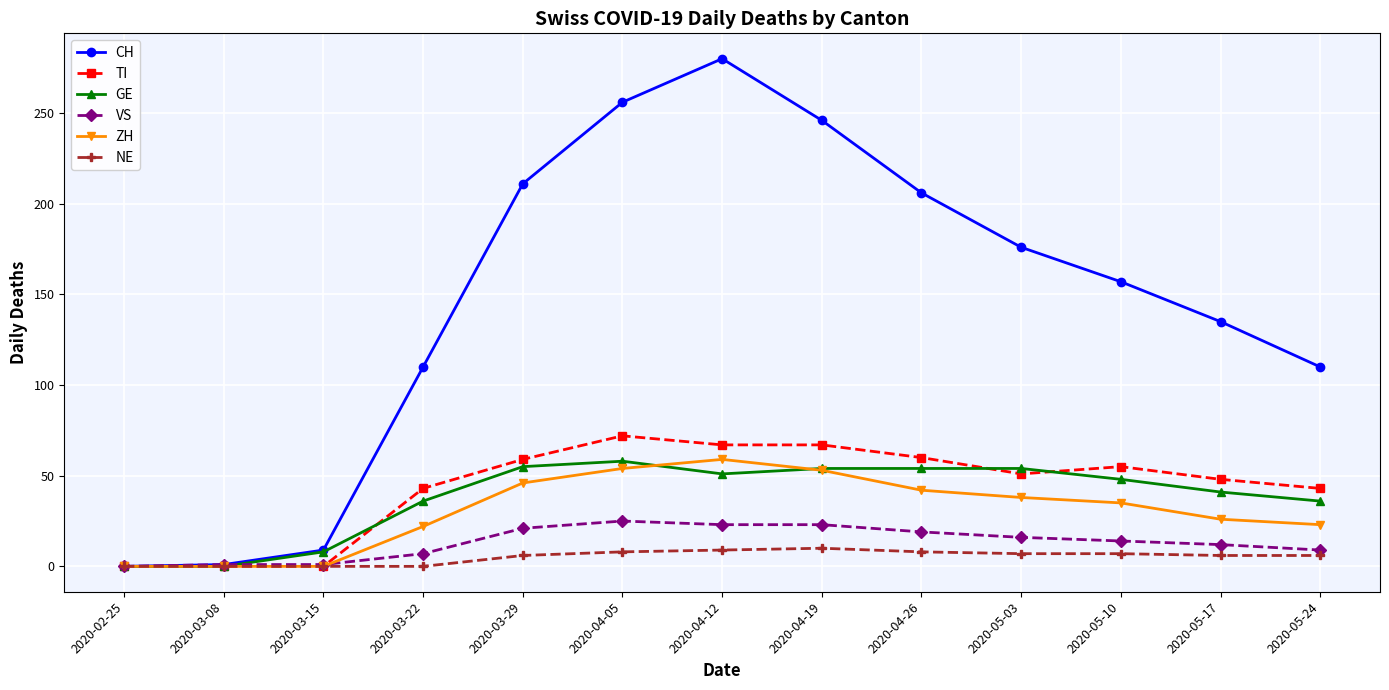

At which category does GE reach its first local peak?

2020-04-05